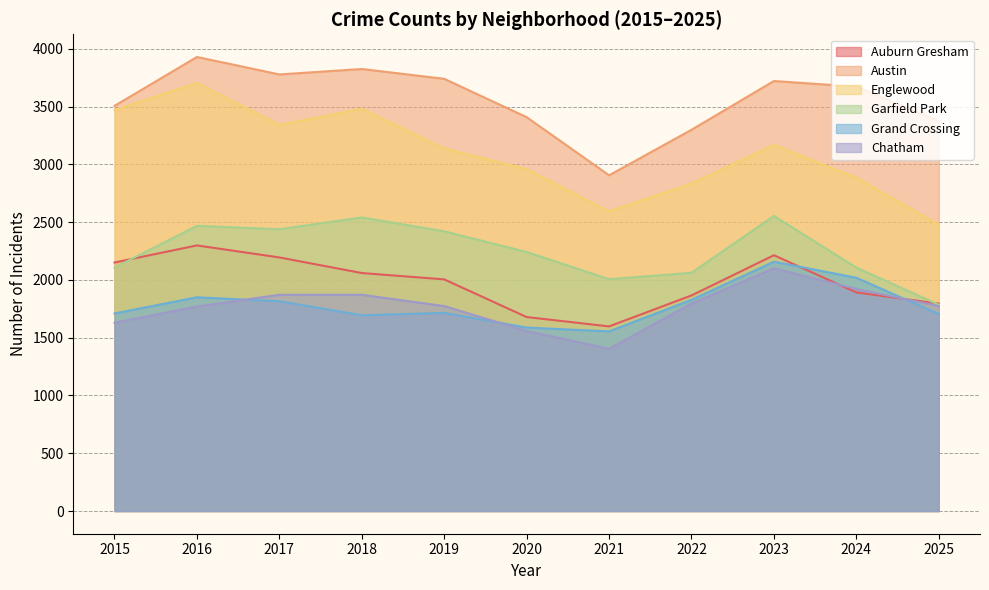

Does the chart have visible grid lines?

Yes